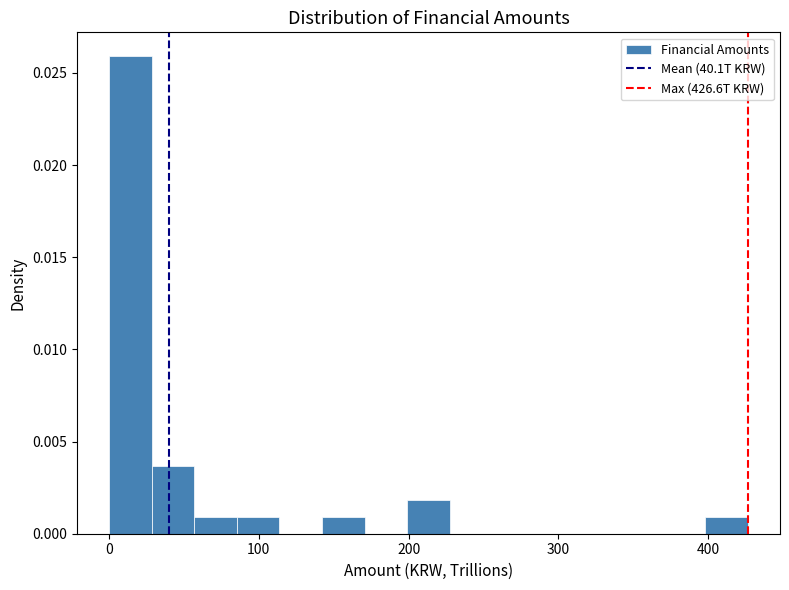

Read against the x-axis, roughly where is the centre of the tallest bar?

10